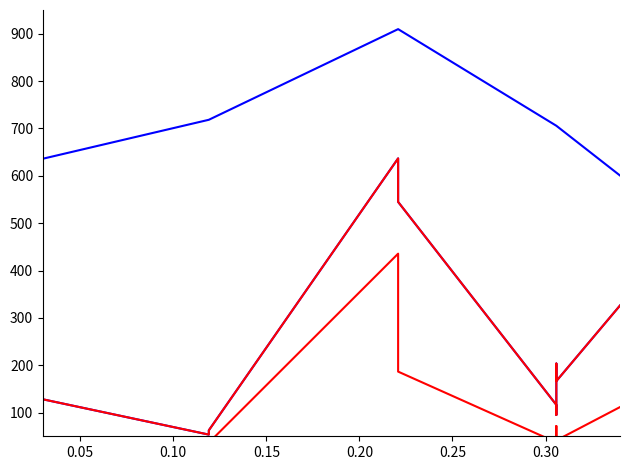

What is the average value of the Current Rate (scaled) series?

659.0